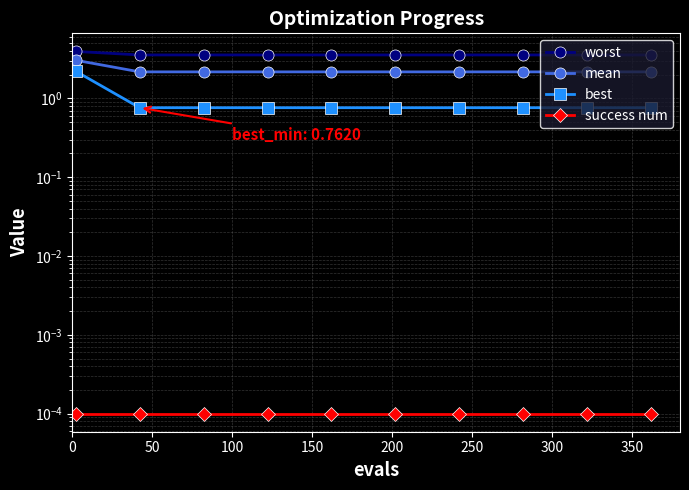

Between 0 and 100, which series saw the biggest shift?

best